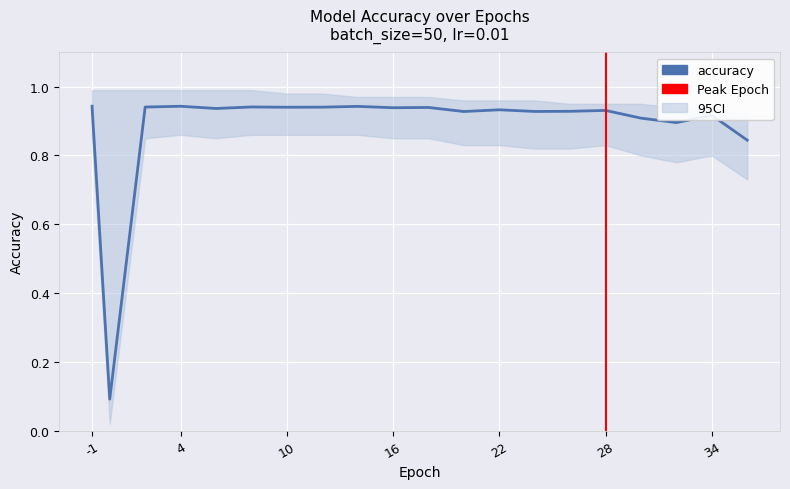

True or false: the data shows 1.5 at 8.

False